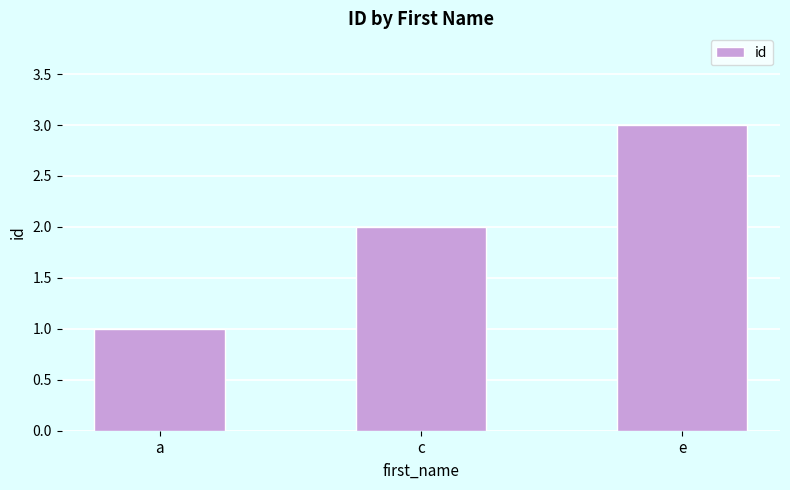

What is the approximate value at c?

2